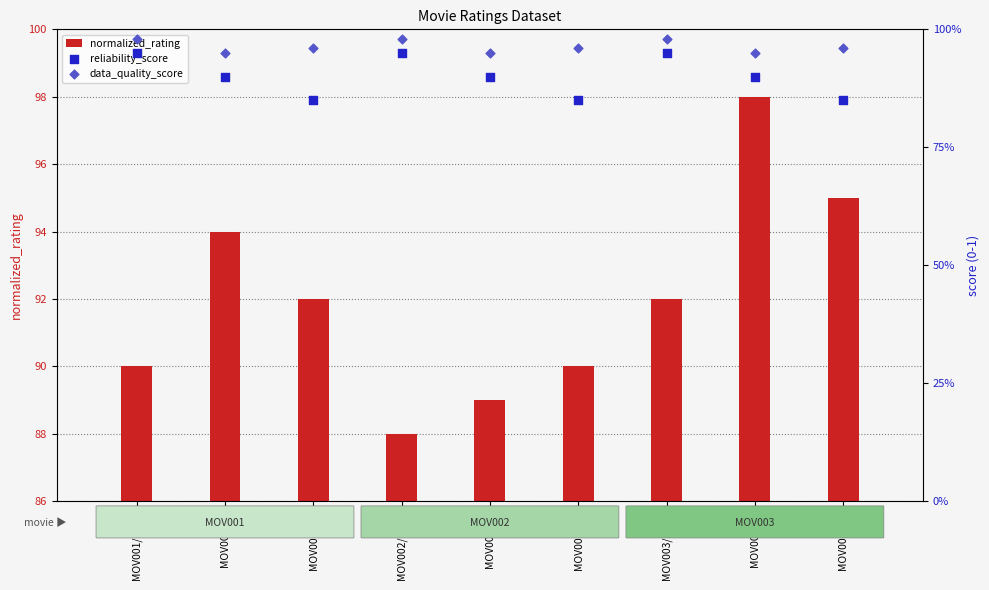

Which series has the widest spread of Y values?

normalized_rating